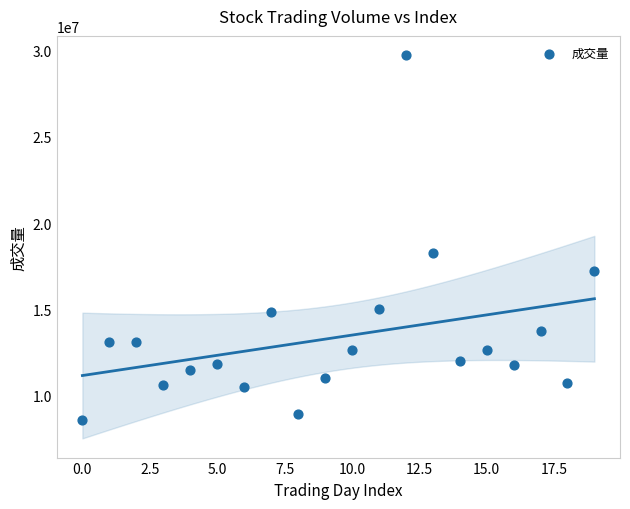

What is the range of Y values (max minus min)?

21151559